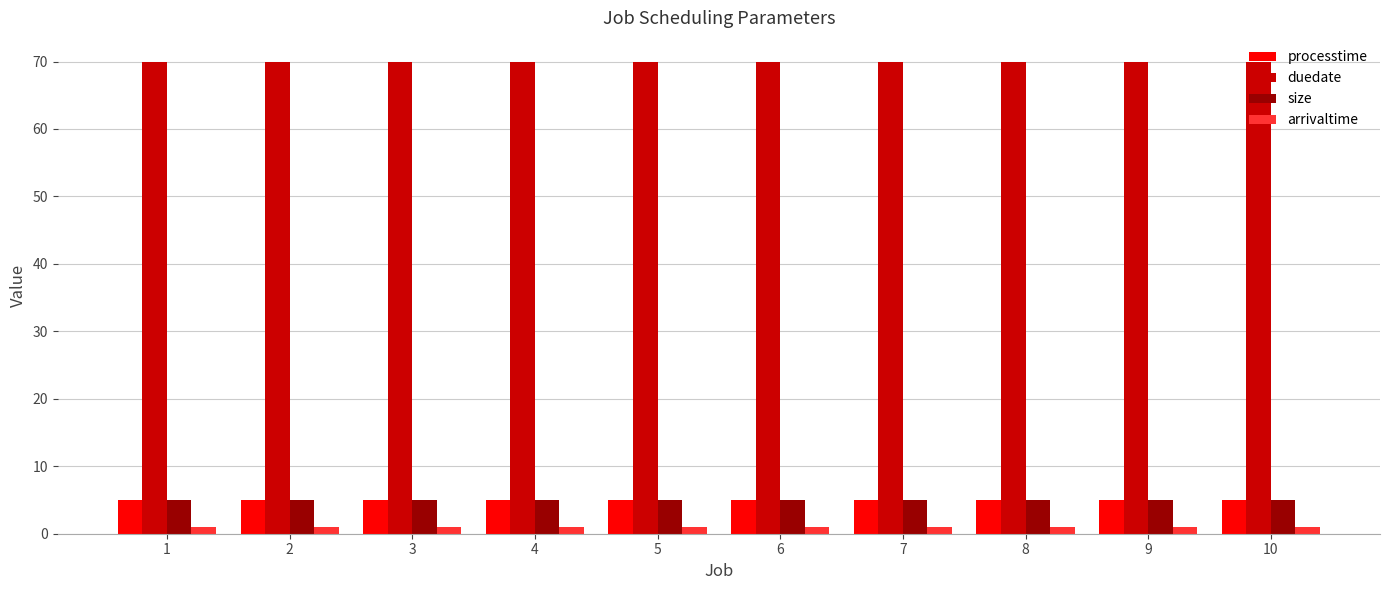

Reading left to right, what are all the values shown in this chart?

processtime: 1=5	2=5	3=5	4=5	5=5	6=5	7=5	8=5	9=5	10=5
duedate: 1=70	2=70	3=70	4=70	5=70	6=70	7=70	8=70	9=70	10=70
size: 1=5	2=5	3=5	4=5	5=5	6=5	7=5	8=5	9=5	10=5
arrivaltime: 1=1	2=1	3=1	4=1	5=1	6=1	7=1	8=1	9=1	10=1